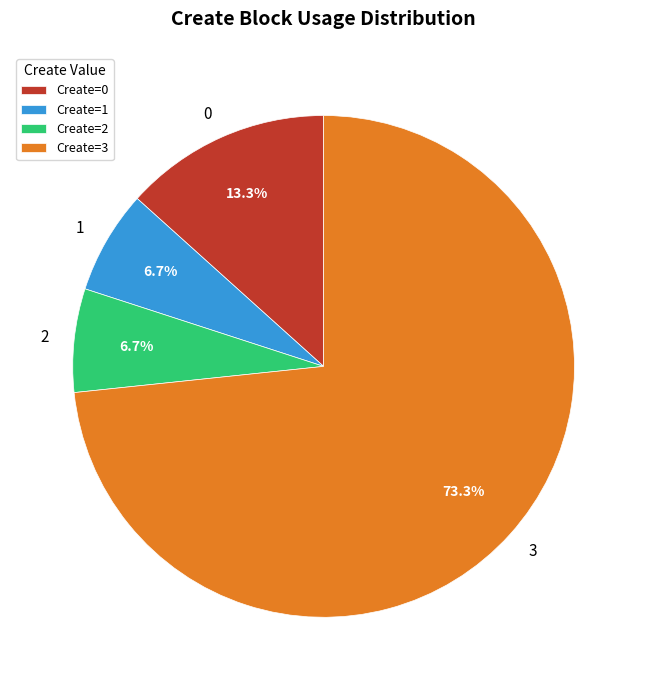

Does 3 represent more than half of the total?

Yes